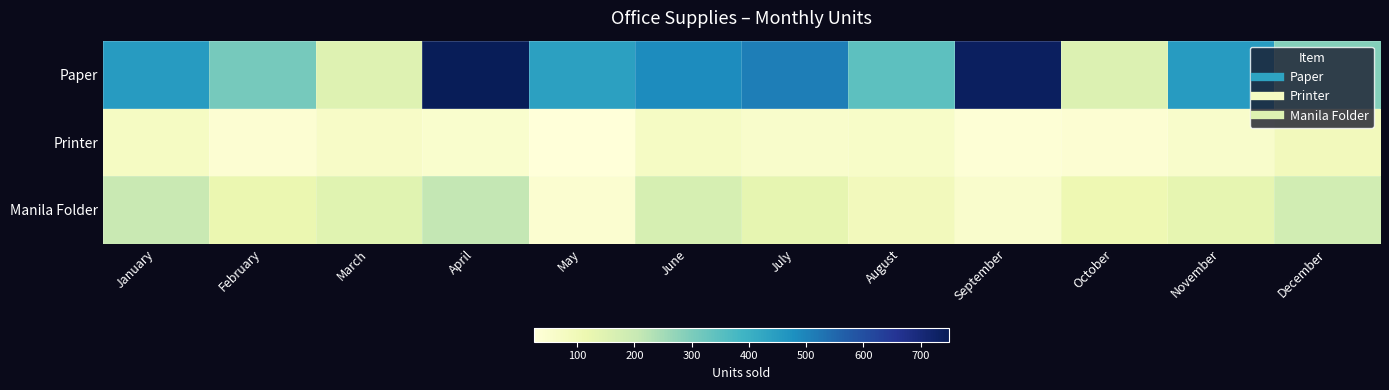

List the series in order of their overall mean, highest first.

Paper, Manila Folder, Printer